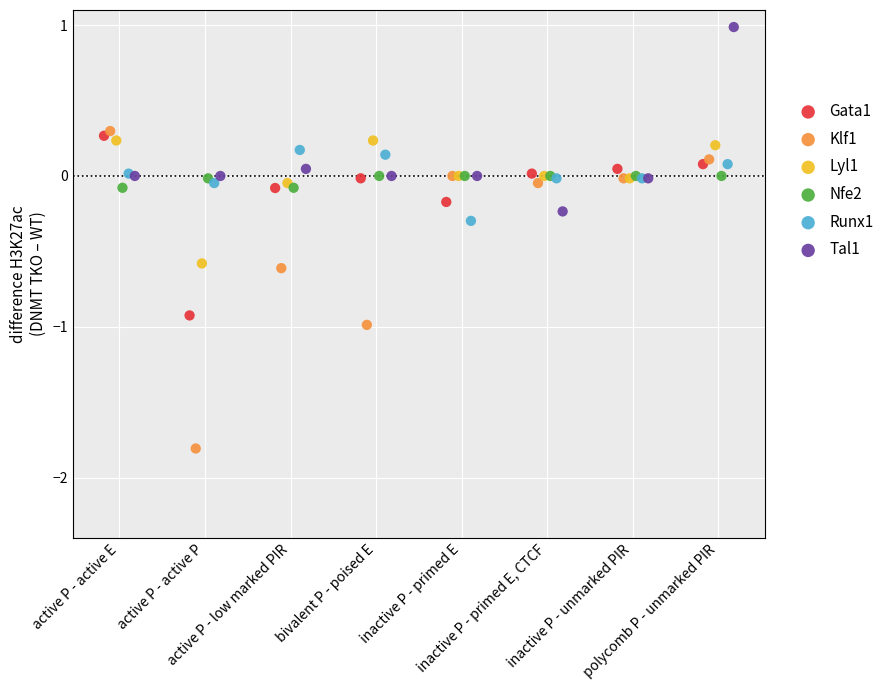

Which series contains the lowest Y value?

Klf1